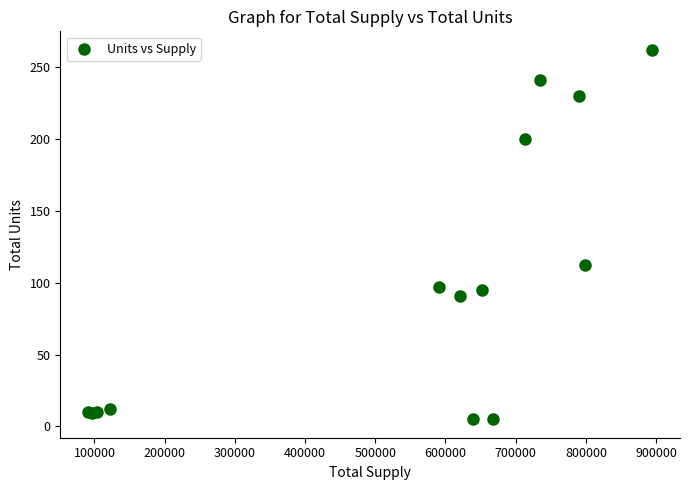

What Y value in the scatter plot is closest to 133?

112